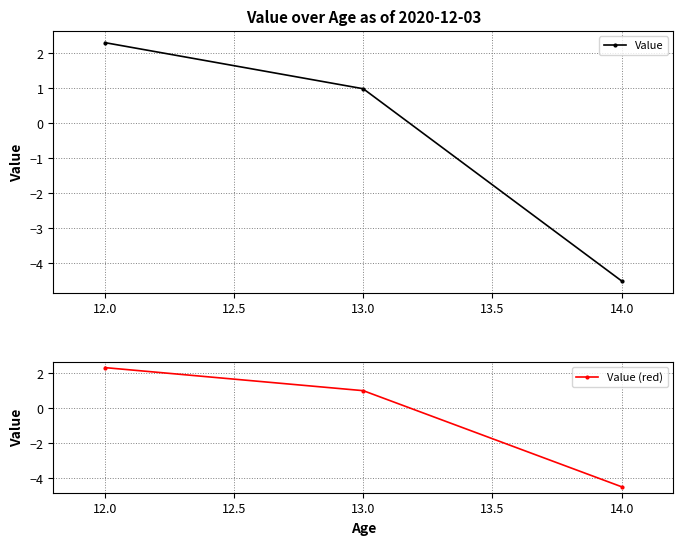

Where is Value (red) nearest to the value -1?

13.0